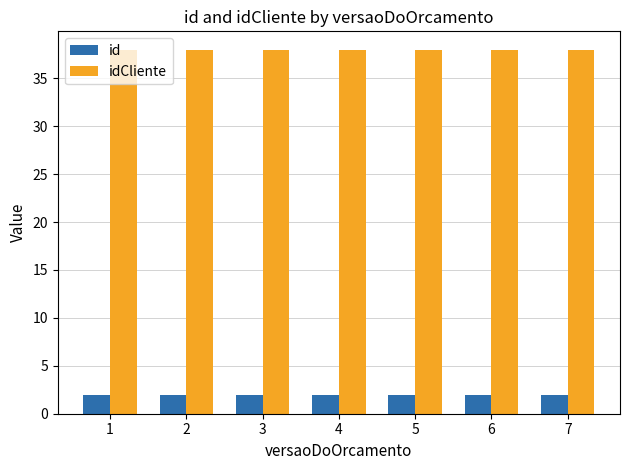

What is the sum of the idCliente values at 7 and 6?

76